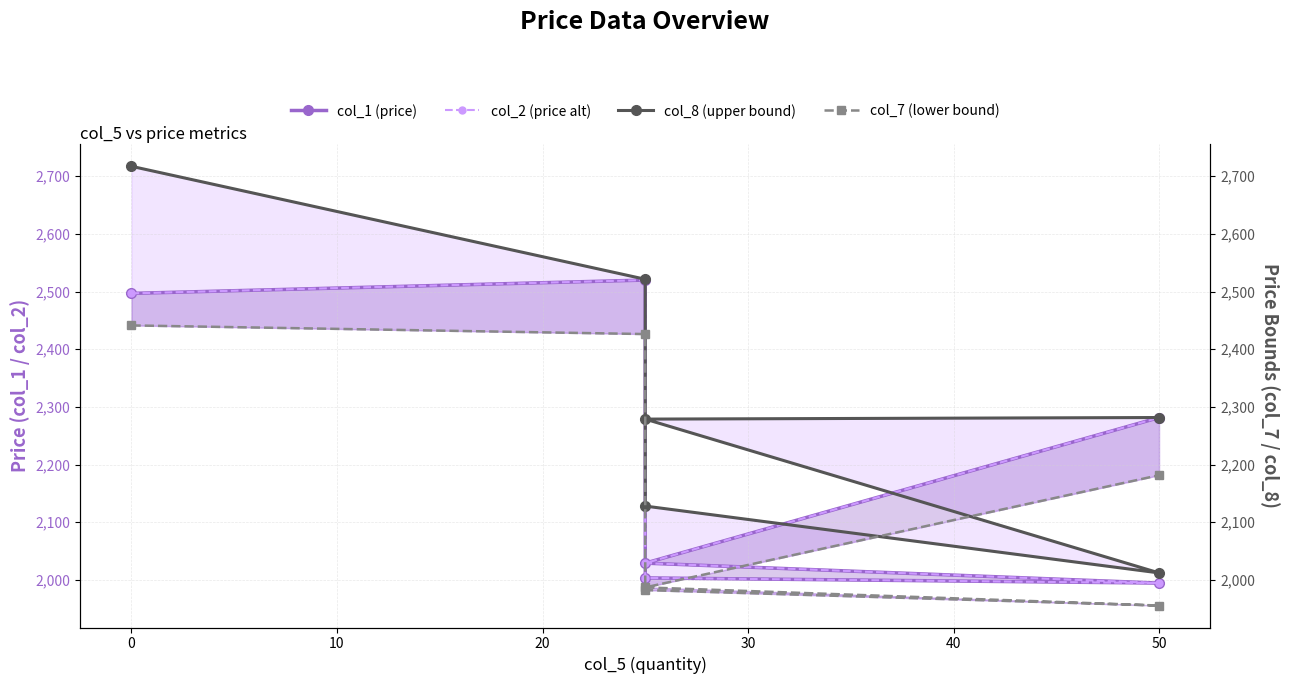

Is it true that col_7 (lower bound) equals 3431.7 at 0?

False